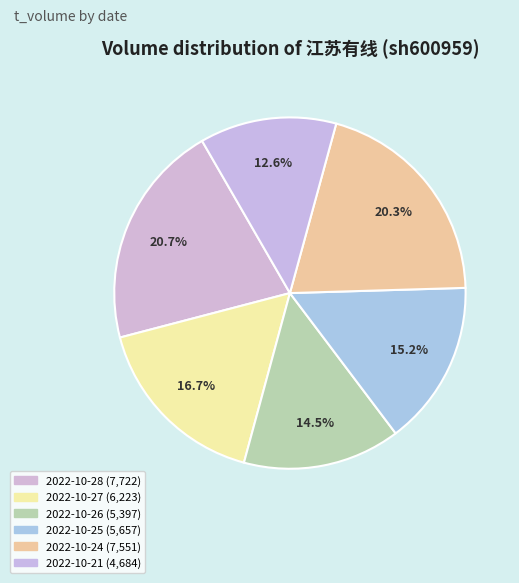

Does any single category account for the majority?

No